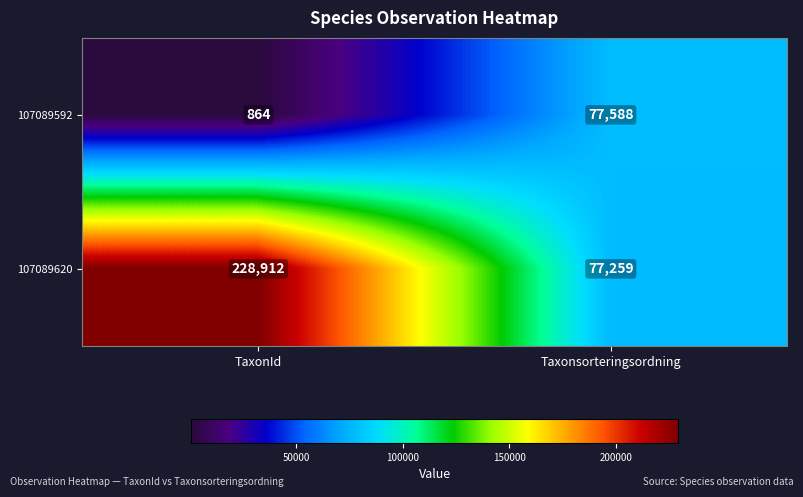

The value of 107089592 at Taxonsorteringsordning is 77588. True or false?

True